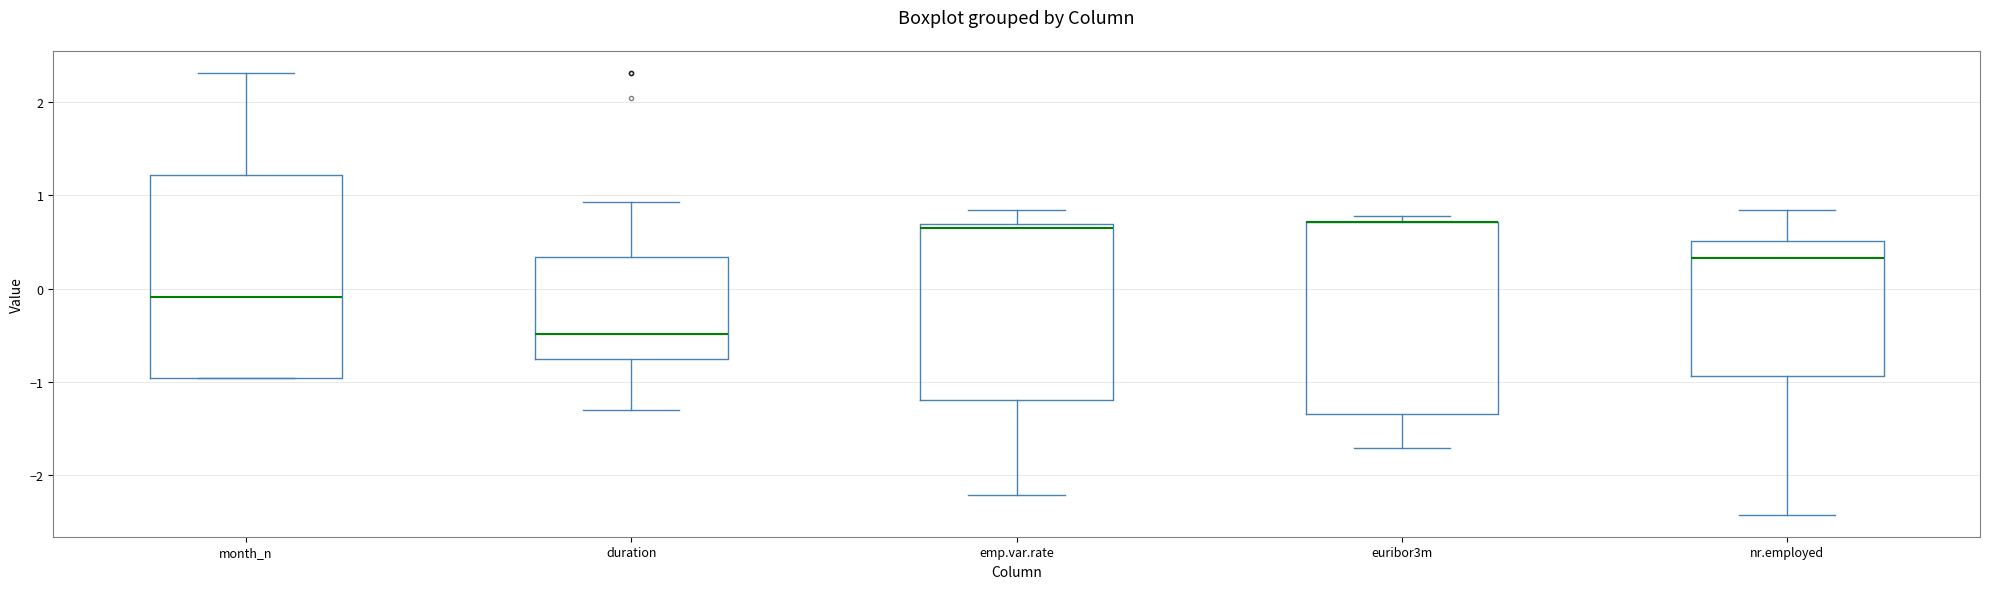

Reading left to right, read every box against the y-axis: the position of its median line, the range the box covers, and the ends of its whiskers. The values are not printed on the chart, so give them approximately, as read against the axis.

month_n: median -0.1, box -1.0 to 1.2, whiskers -1.0 to 2.3
duration: median -0.5, box -0.8 to 0.3, whiskers -1.3 to 0.9
emp.var.rate: median 0.6, box -1.2 to 0.7, whiskers -2.2 to 0.8
euribor3m: median 0.7 (drawn on the box's upper edge), box -1.3 to 0.7, whiskers -1.7 to 0.8
nr.employed: median 0.3, box -0.9 to 0.5, whiskers -2.4 to 0.8